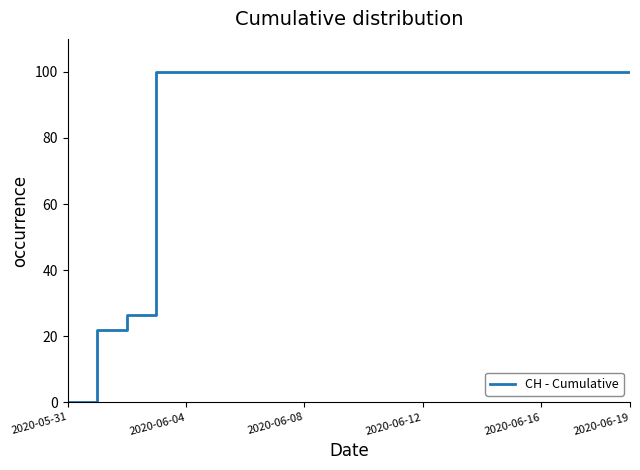

Reading left to right, what are all the values shown in this chart?

0.0	22.0	26.5	100.0	100.0	100.0	100.0	100.0	100.0	100.0	100.0	100.0	100.0	100.0	100.0	100.0	100.0	100.0	100.0	100.0